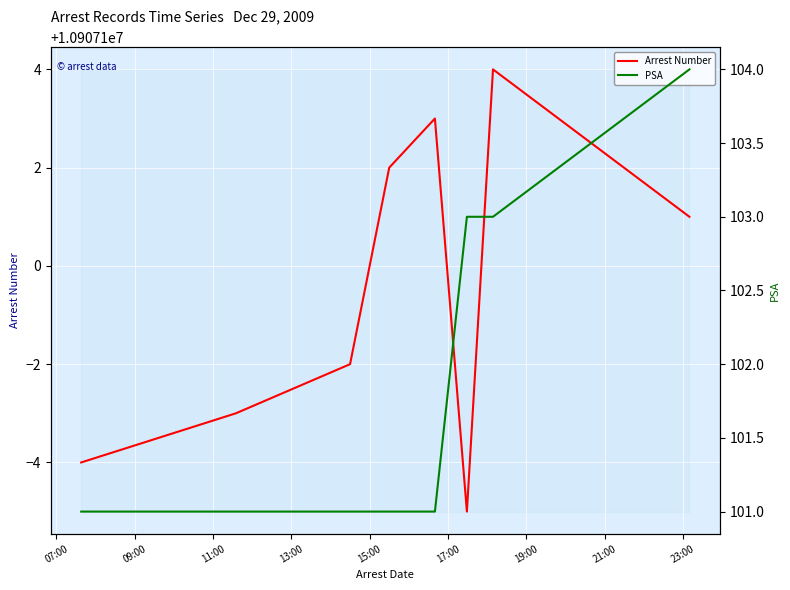

What is the total value across all series at 09:00?

10907198